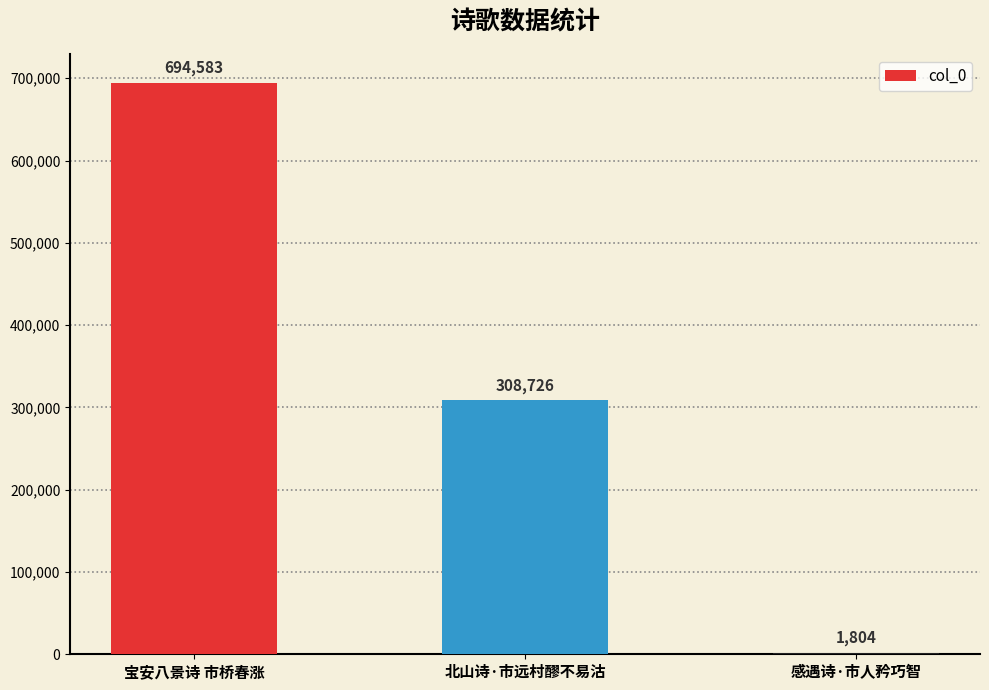

Is it true that the value at 宝安八景诗 市桥春涨 is 694583?

True